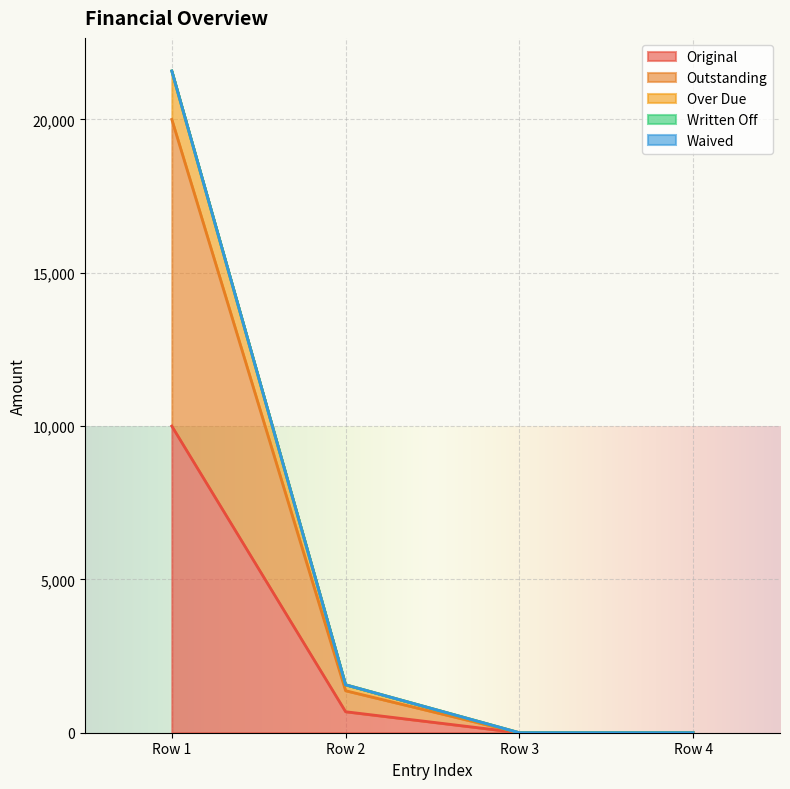

How many lines are shown in the chart?

5